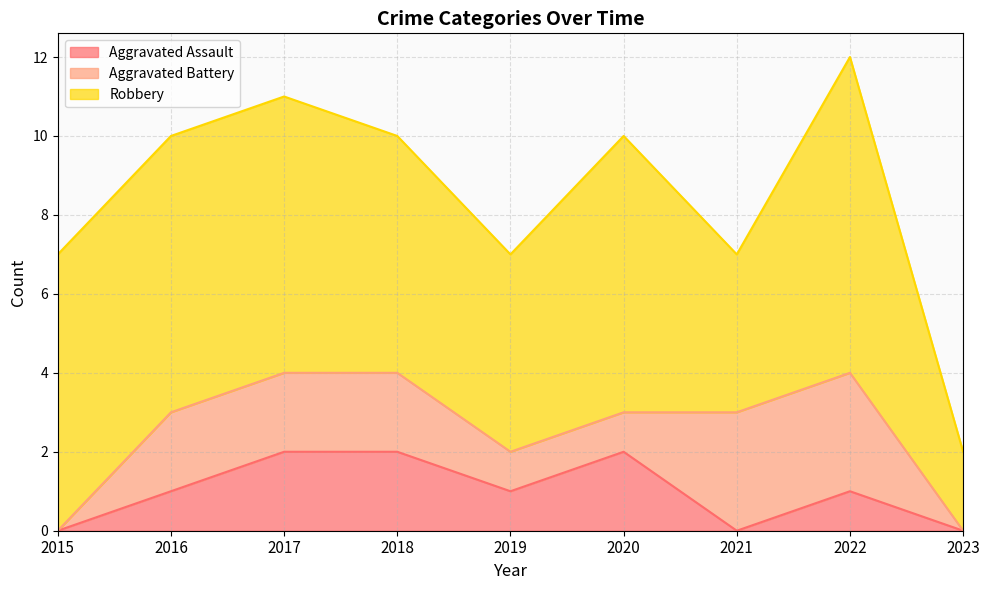

True or false: Robbery and Aggravated Battery cross at least once.

False